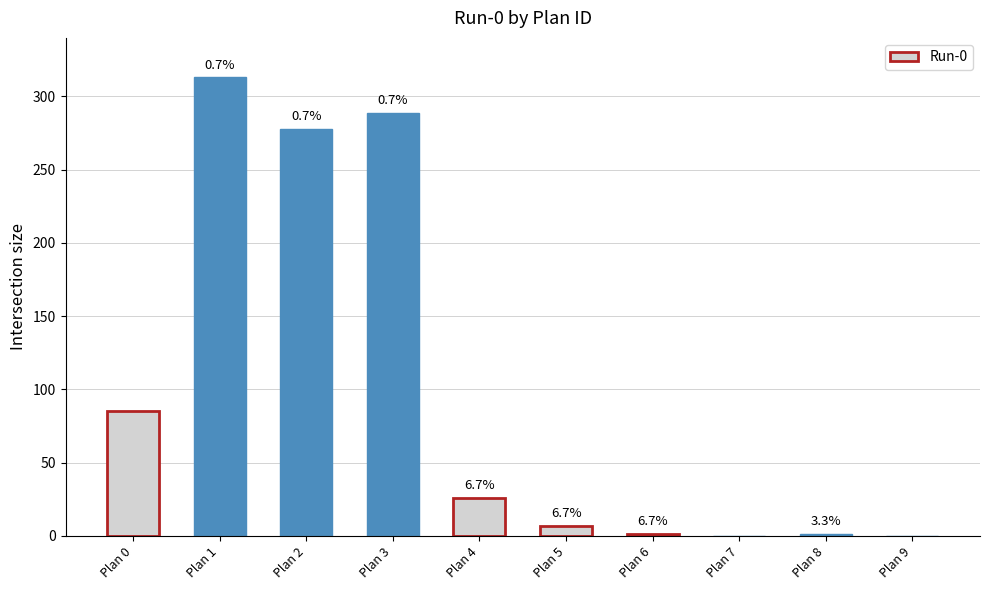

Reading left to right, what are all the values shown in this chart?

Plan 0=85	Plan 1=313	Plan 2=278	Plan 3=289	Plan 4=26	Plan 5=7	Plan 6=1	Plan 7=0	Plan 8=1	Plan 9=0